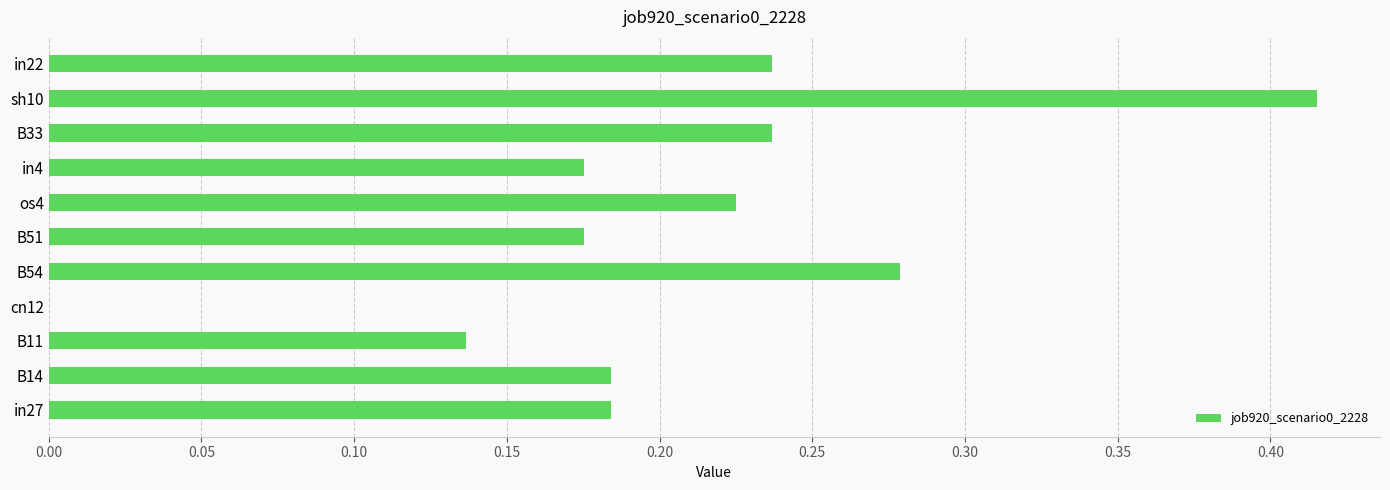

True or false: the data shows 0.0 at cn12.

True